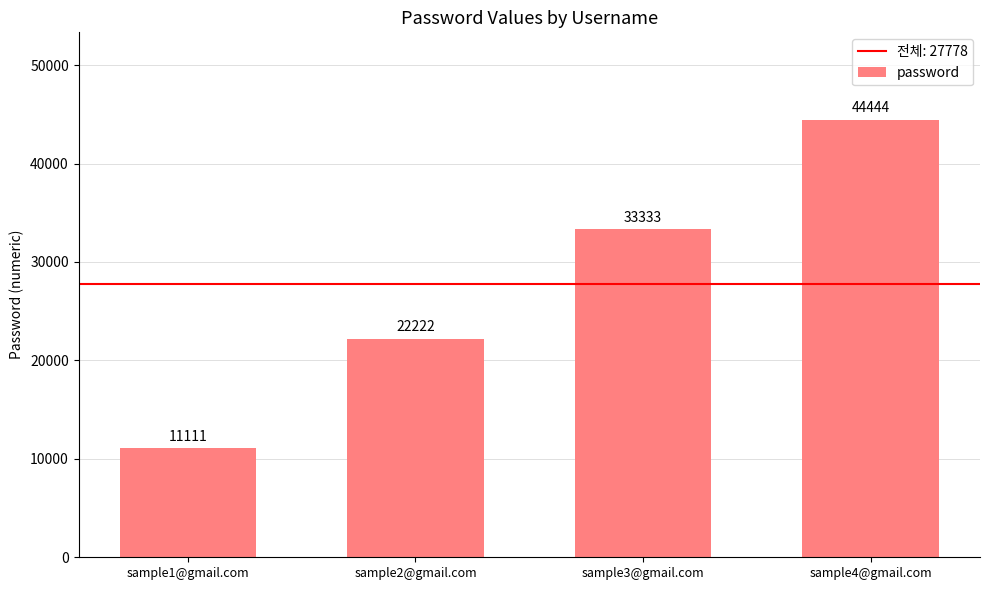

Does the chart contain stacked bars?

No